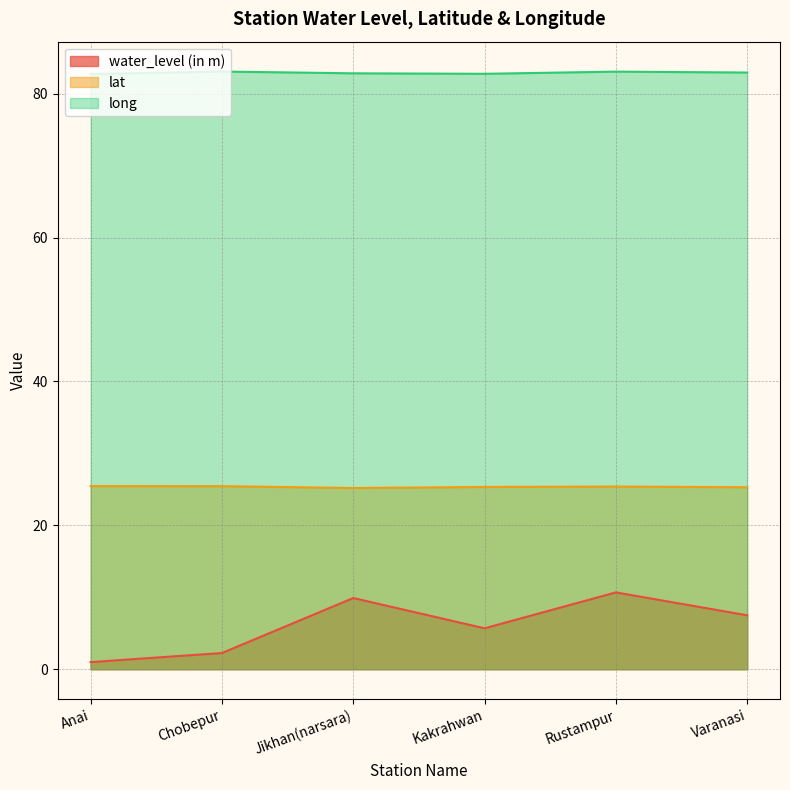

Reading left to right, what are all the values shown in this chart?

water_level (in m): 1.0	2.2	9.9	5.7	10.7	7.5
lat: 25.5	25.4	25.2	25.3	25.4	25.3
long: 82.7	83.1	82.8	82.8	83.1	83.0